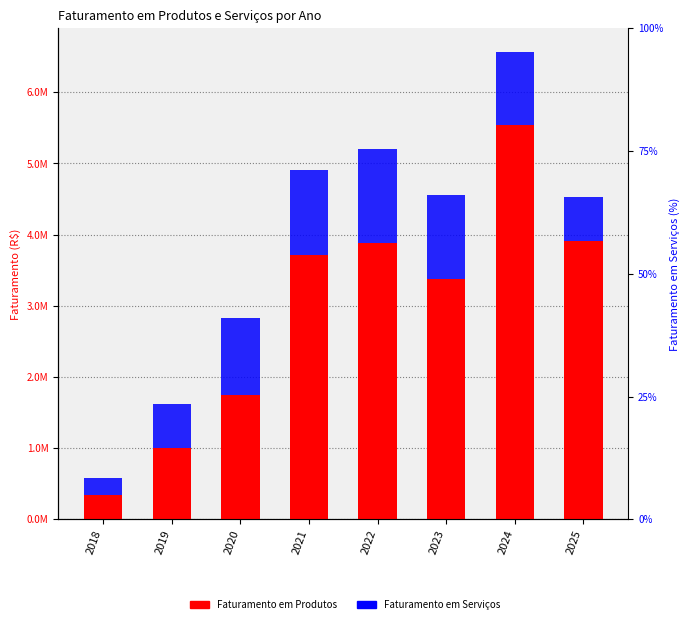

Reading left to right, transcribe all the data shown in this chart.

Faturamento em Produtos: 346765.0	1000446.6	1743215.9	3719900.8	3877218.1	3374358.0	5537522.4	3912398.6
Faturamento em Serviços: 228720.0	623805.6	1090403.0	1194732.0	1324727.5	1182091.2	1034714.5	619711.2